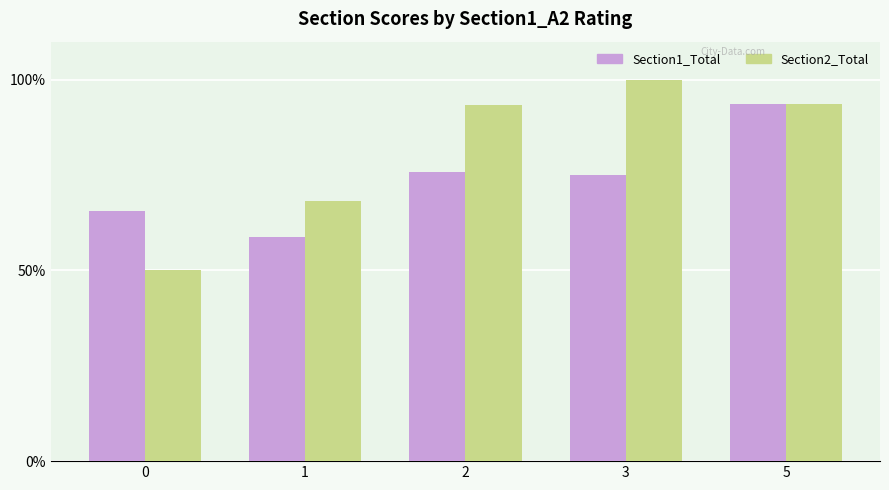

What is the sum of all Section1_Total values?

369.1